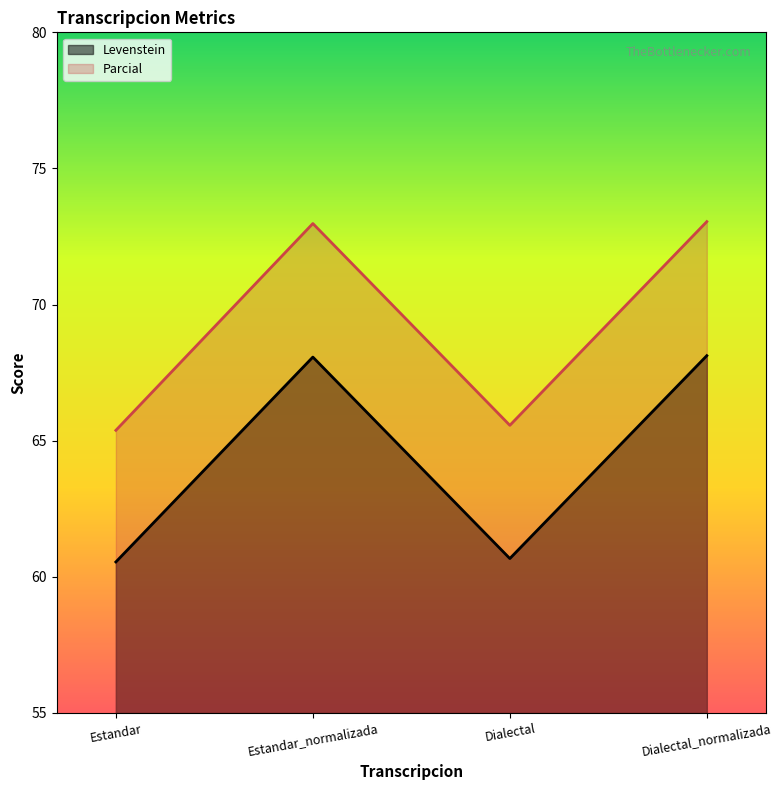

True or false: Parcial and Levenstein cross at least once.

False